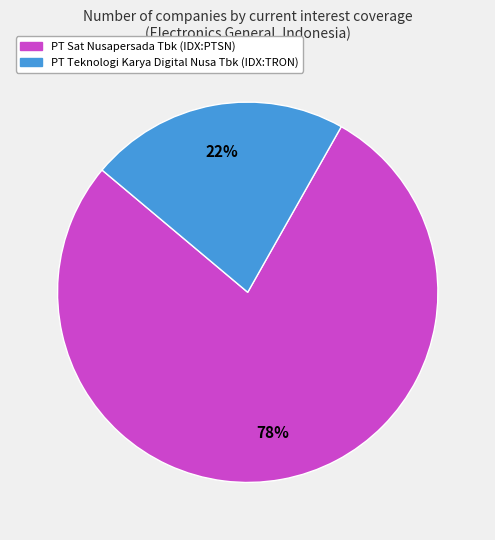

What percentage is the PT Sat Nusapersada Tbk (IDX:PTSN) slice, to the nearest percent?

78%